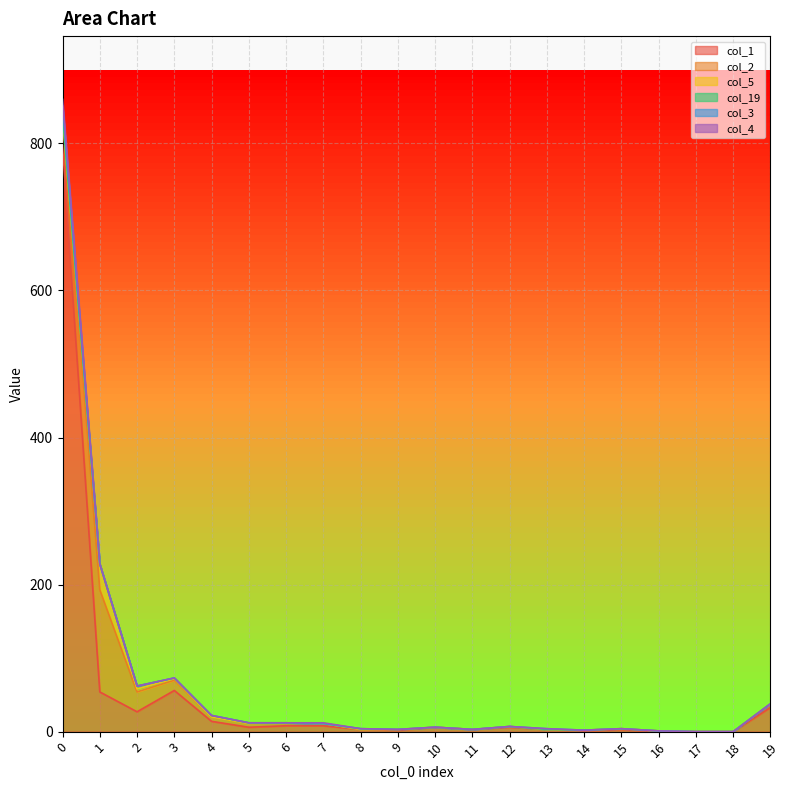

What is the sum of the col_2 values at 0 and 3?

53